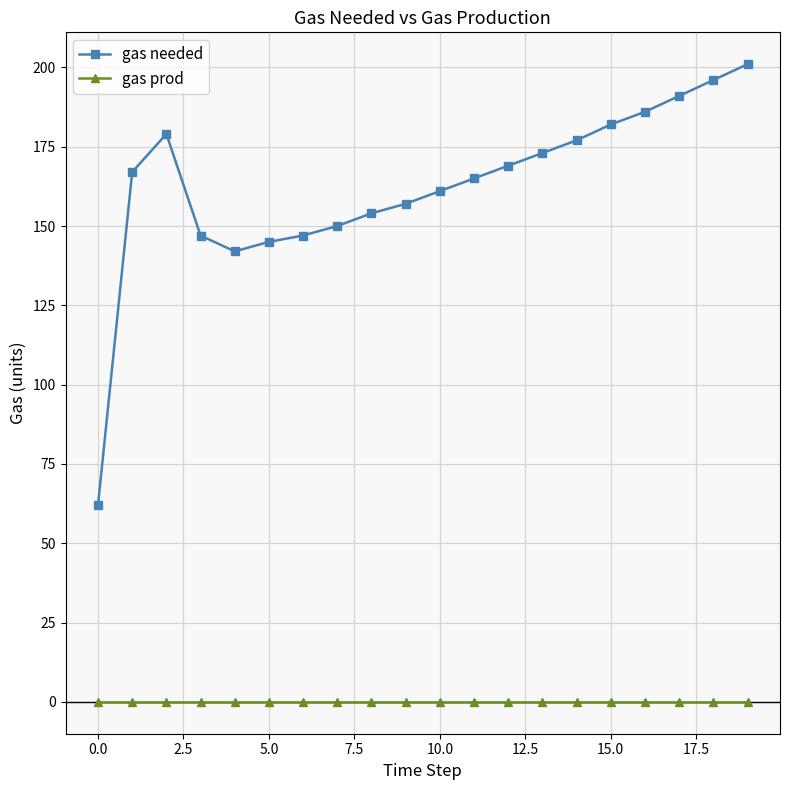

Which series has the largest range (max minus min)?

gas needed